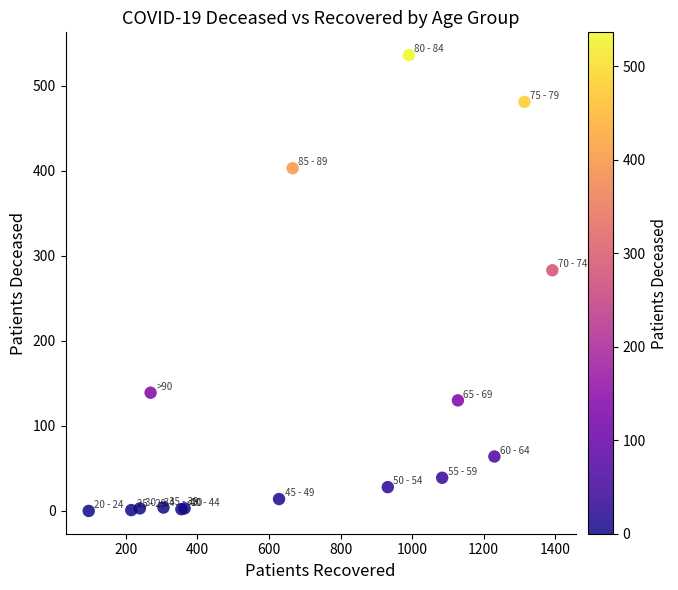

What Y value in the scatter plot is closest to 268?

283